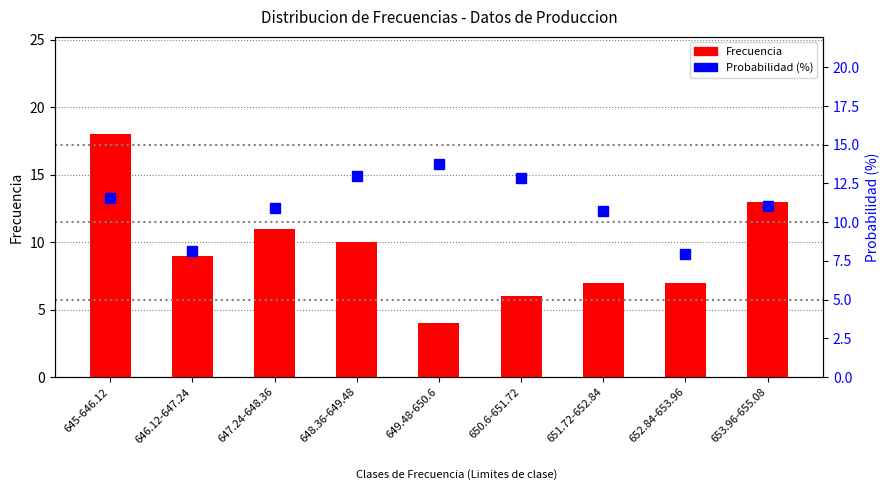

Read the Frecuencia value at 651.72-652.84.

7.0